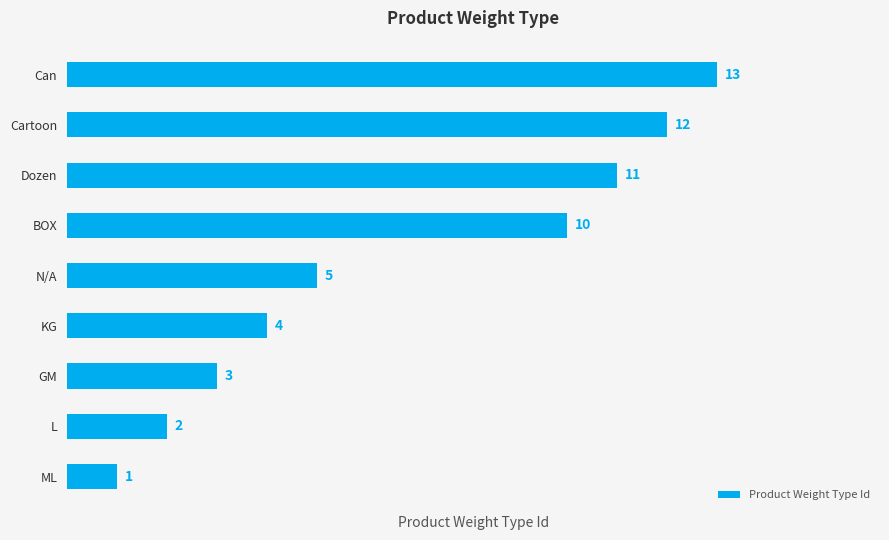

Between ML and Dozen, which is larger?

Dozen